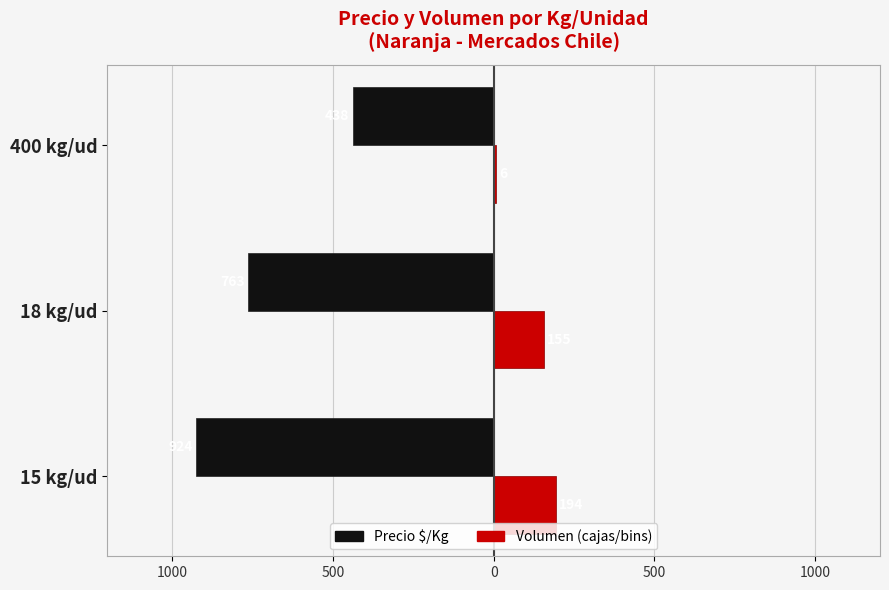

Are the bars grouped side by side (vs. stacked)?

Yes